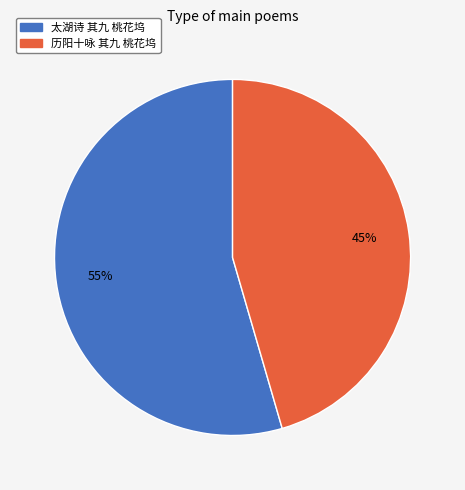

What is the majority slice?

太湖诗 其九 桃花坞